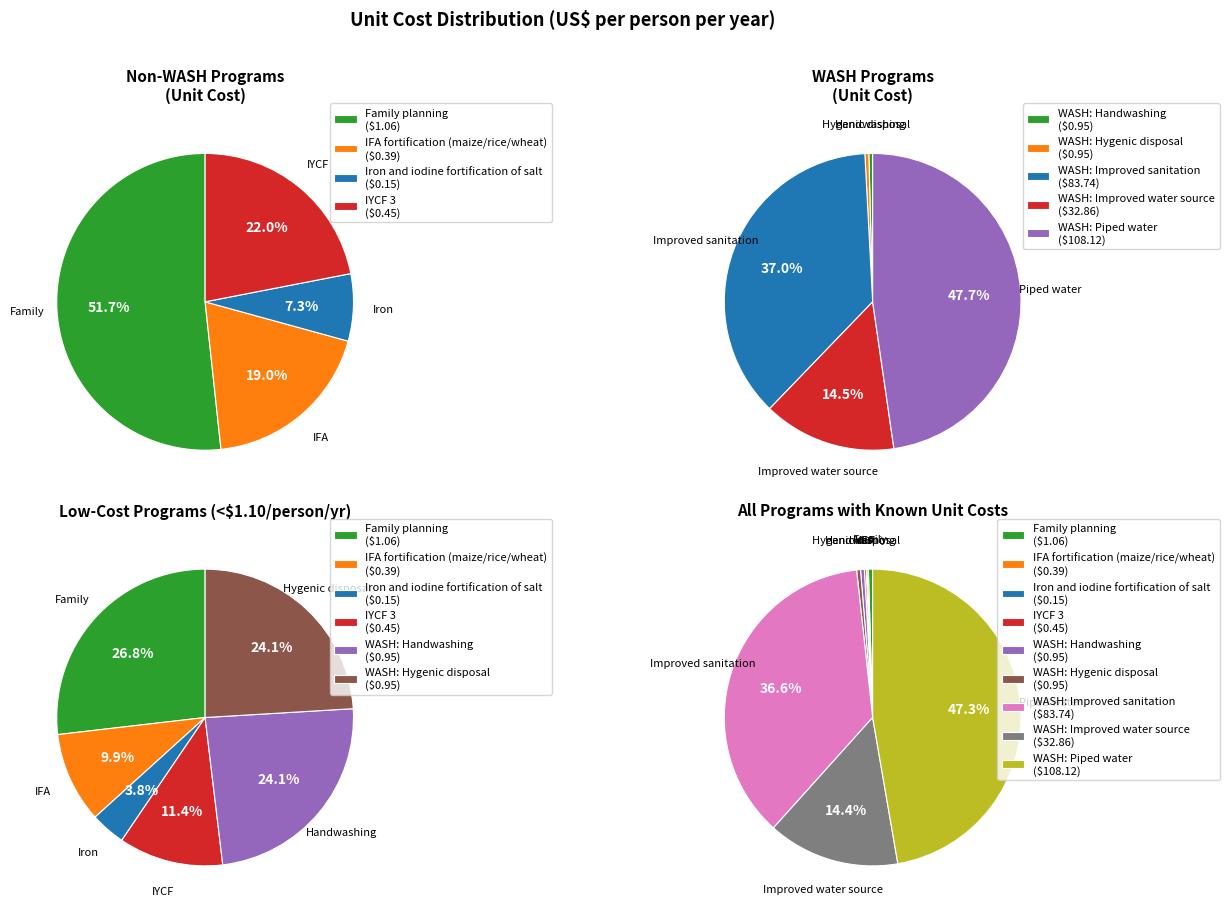

Count the number of slices in the pie.

9